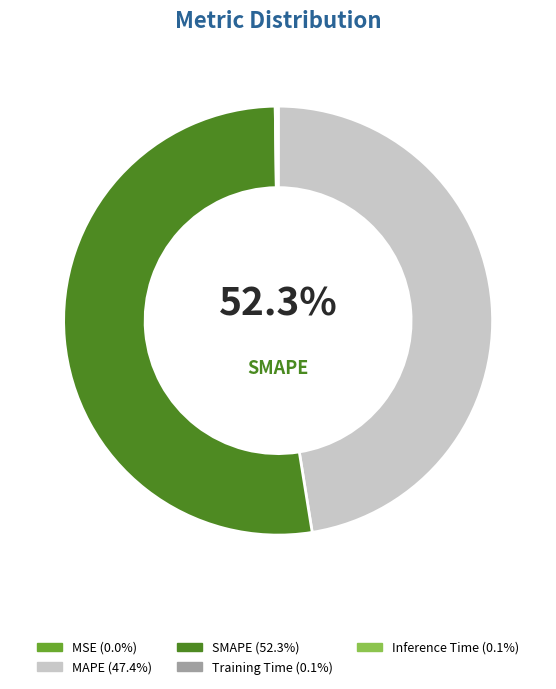

Does Inference Time account for over 50% of the chart?

No